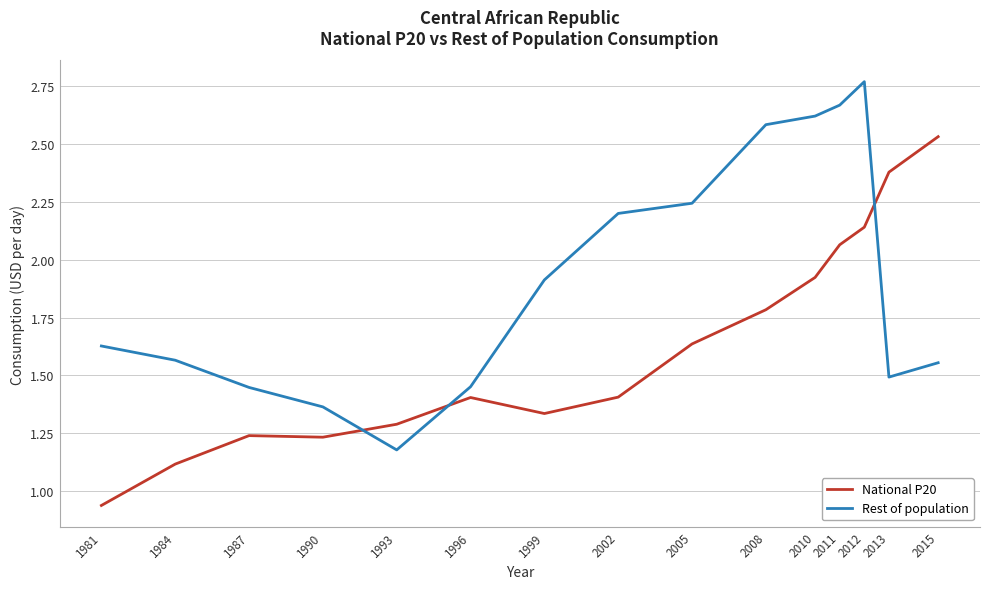

What is the difference between the Rest of population values at 2002 and 2011?

0.5